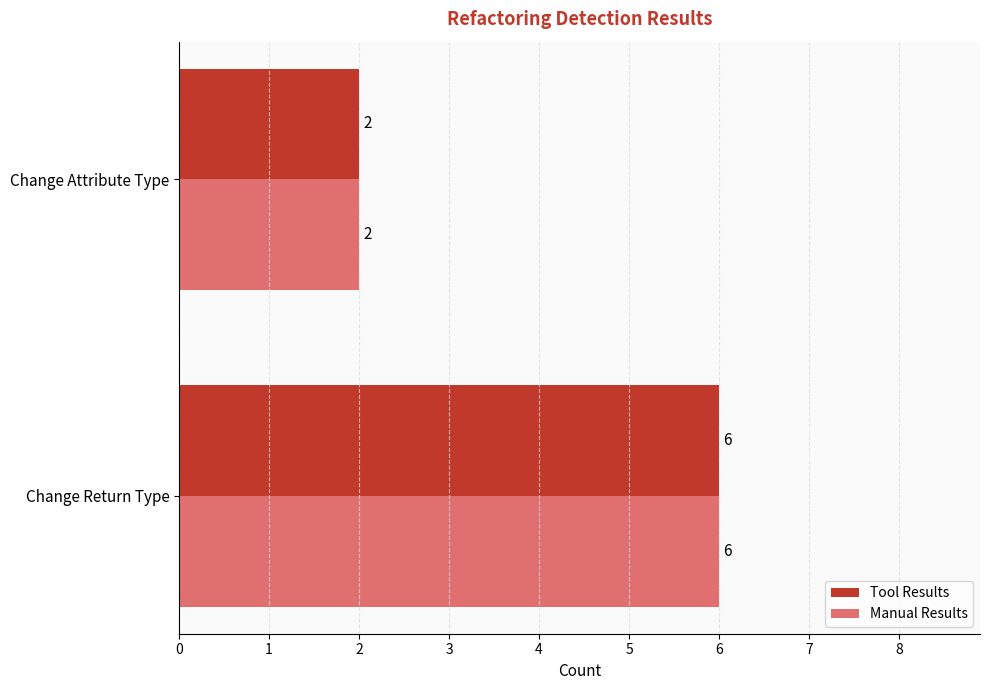

What is the sum of all Tool Results values?

8